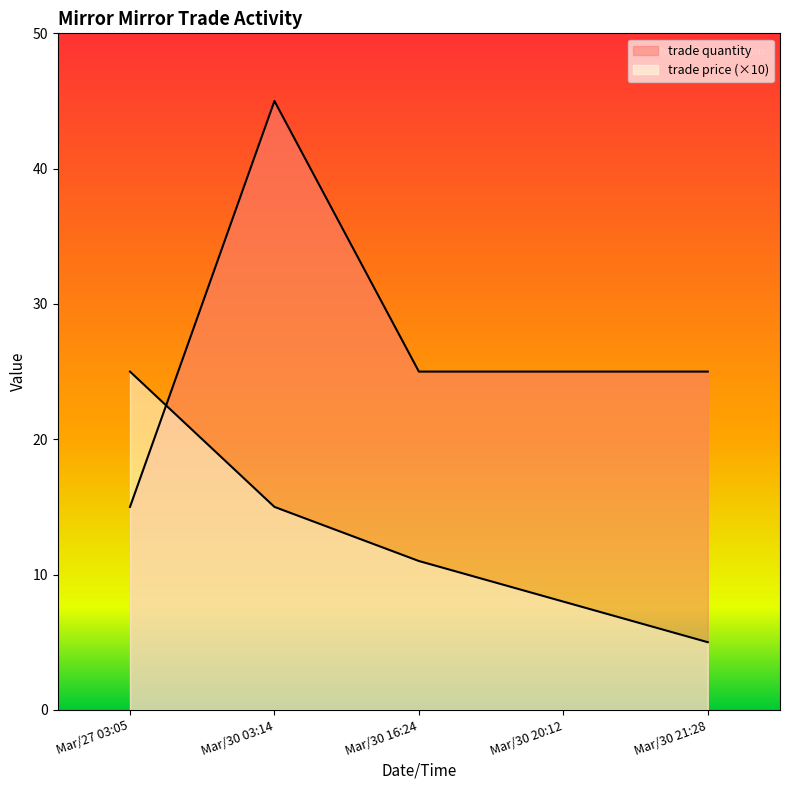

What is the sum of all trade quantity values?

135